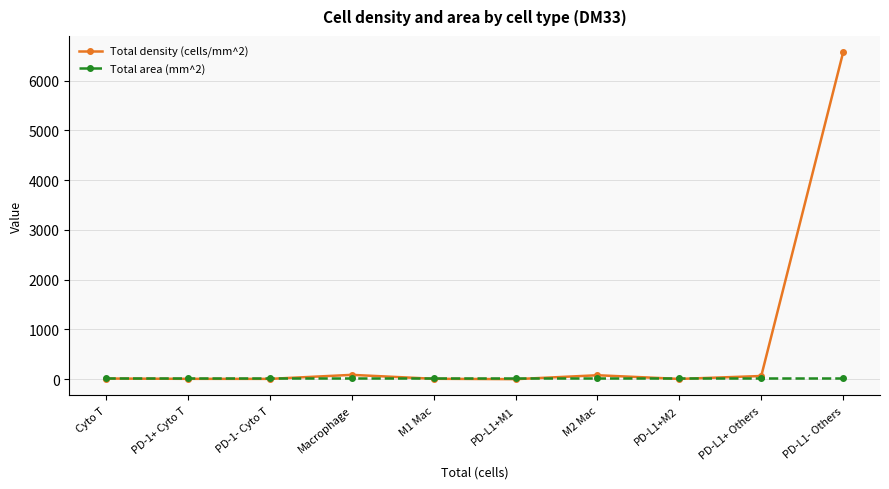

Is the value of Total density (cells/mm^2) at PD-L1- Others greater than the value of Total area (mm^2) at PD-L1- Others?

Yes